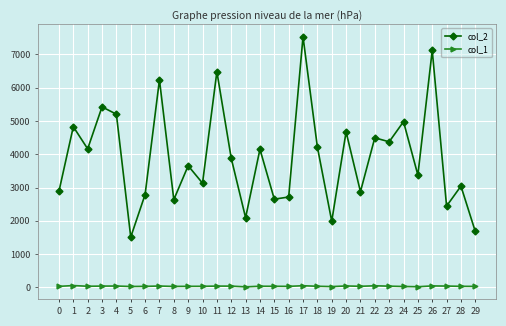

Which series has the largest range (max minus min)?

col_2